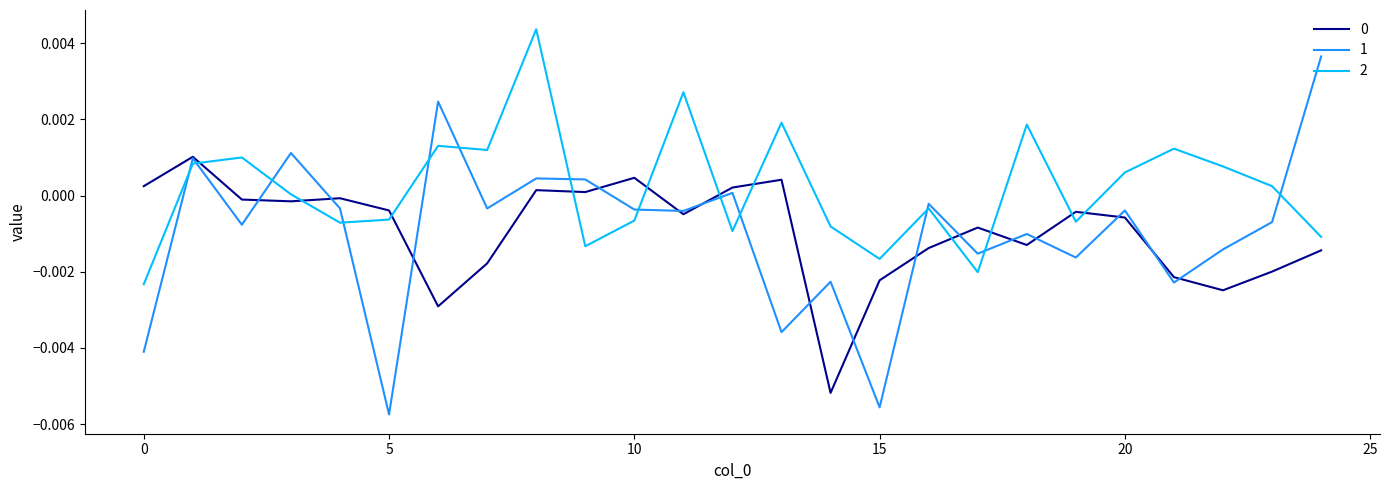

Which series ends up on top after the final intersection of 2 and 1?

1